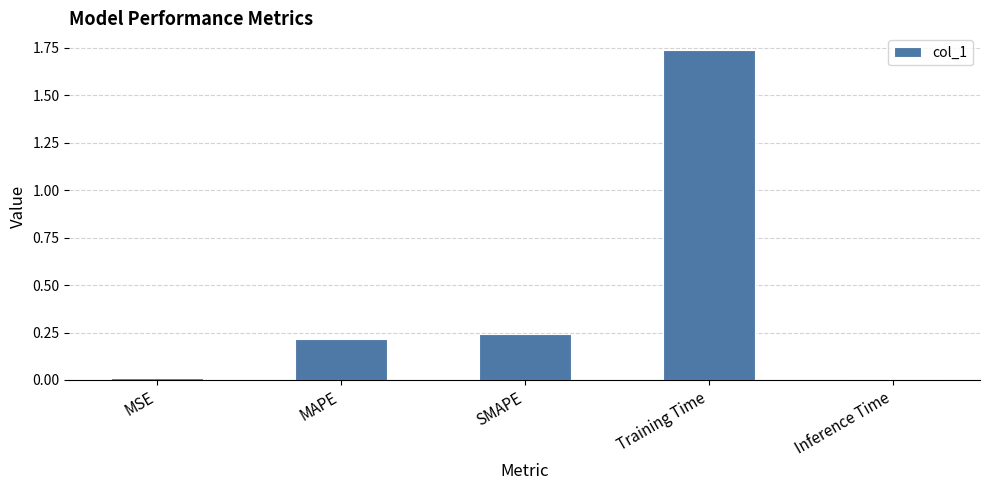

What is the change in value from SMAPE to Training Time?

+1.5